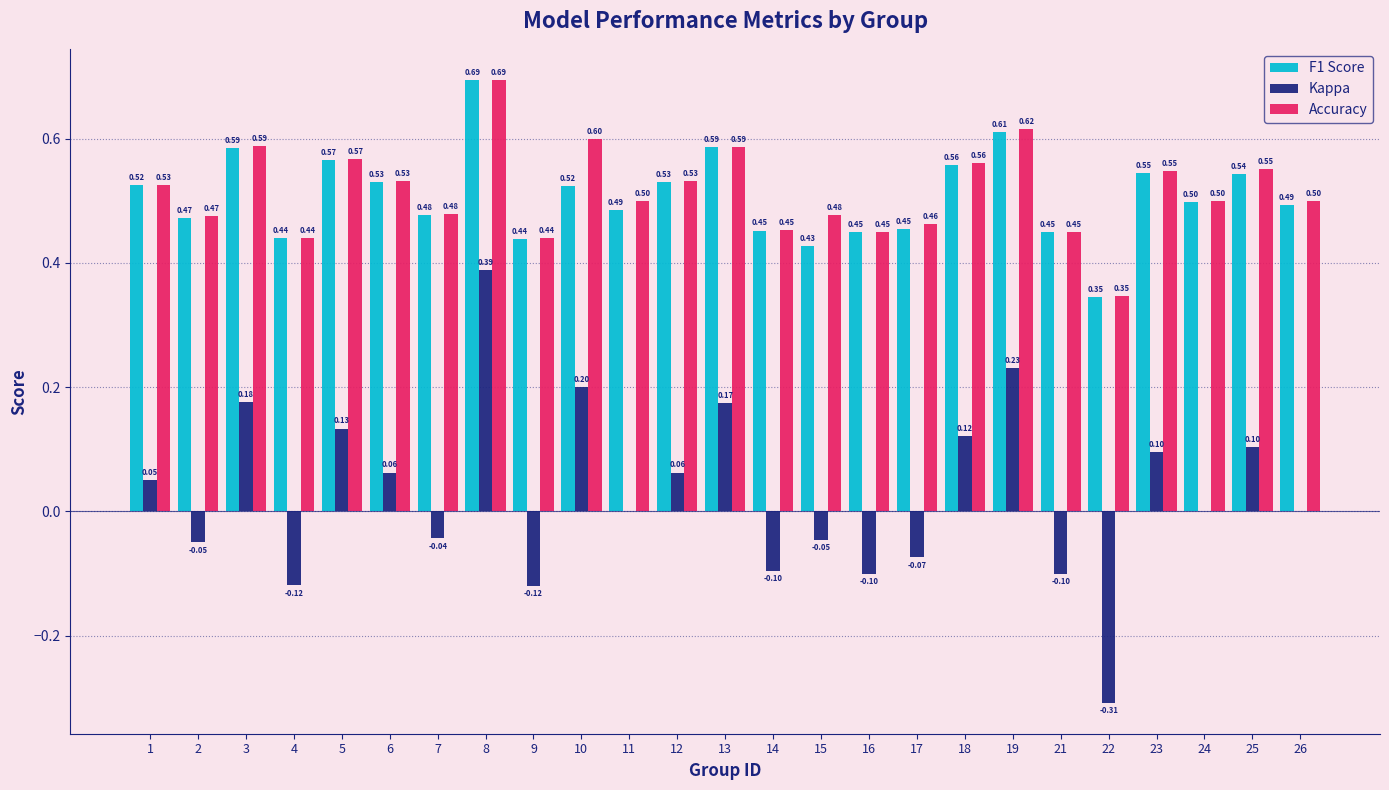

How many groups of bars are there?

25